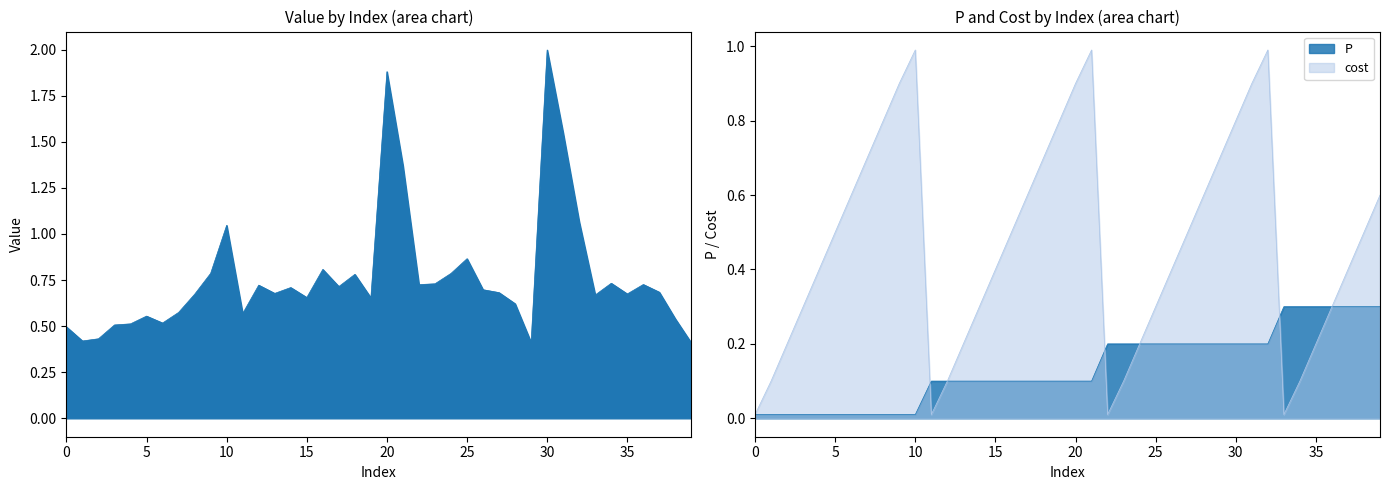

Which series changed the most between 33 and 38?

cost